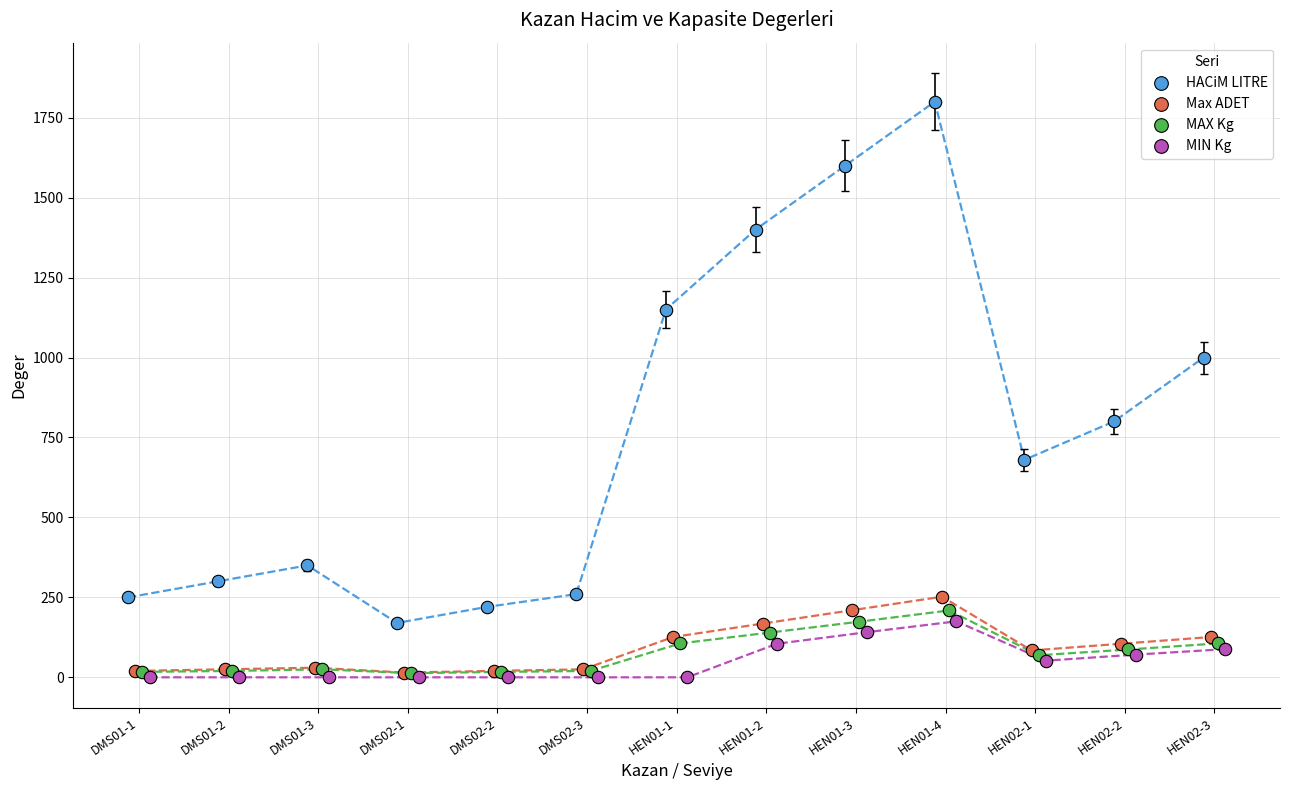

Which series reaches the maximum Y coordinate?

HACiM LITRE